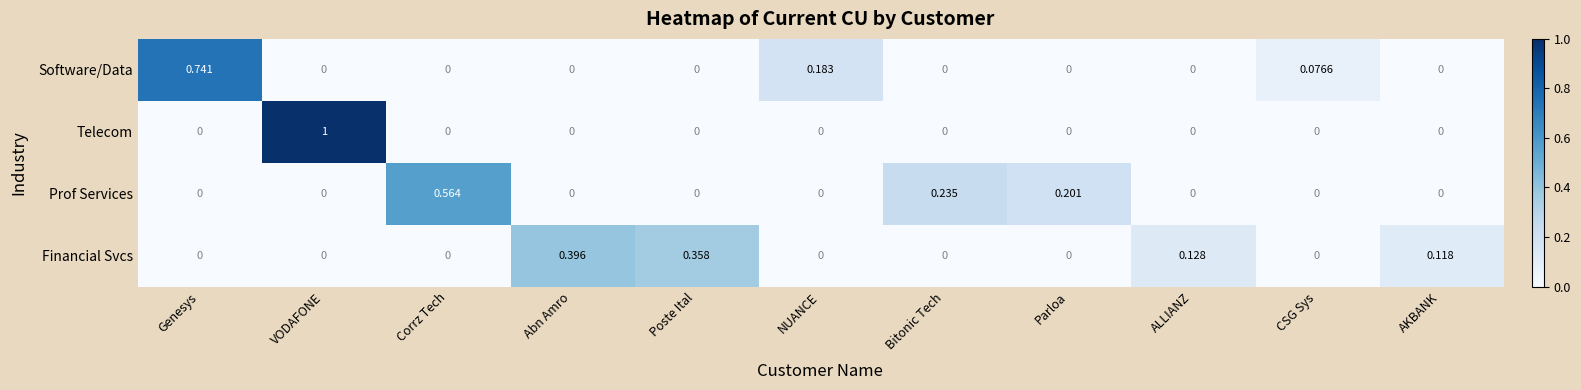

Between VODAFONE and ALLIANZ, which series saw the biggest shift?

Telecom